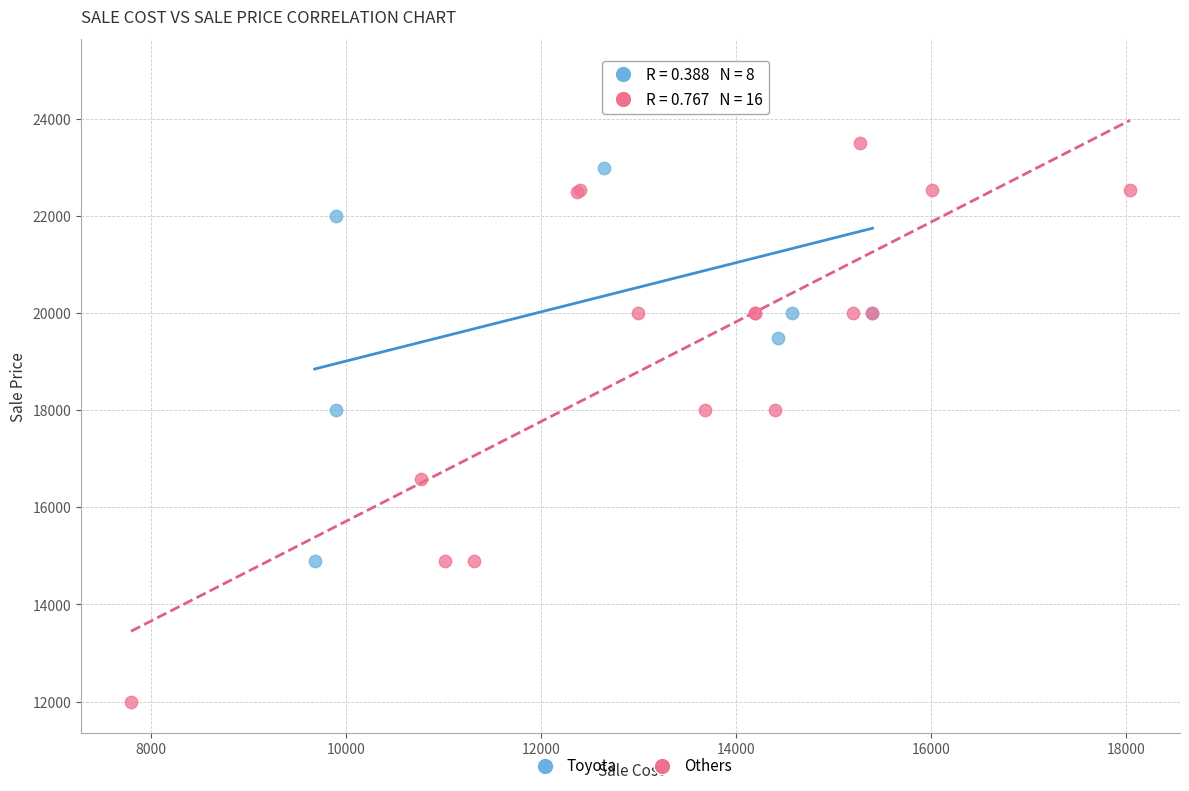

Which series reaches the minimum Y coordinate?

Others